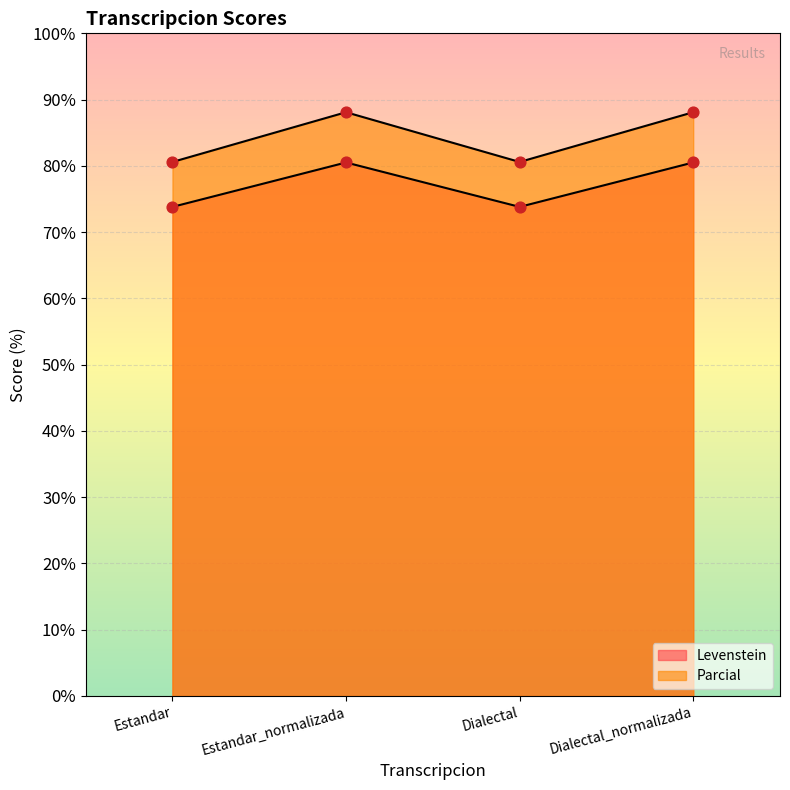

Which series reaches the maximum Y coordinate?

Parcial